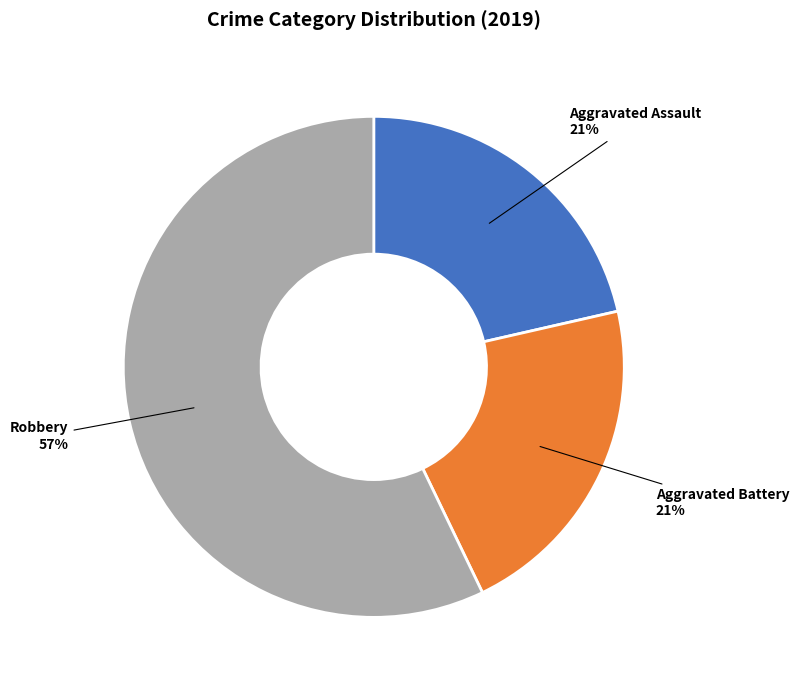

Is there any slice that represents more than half of the pie?

Yes